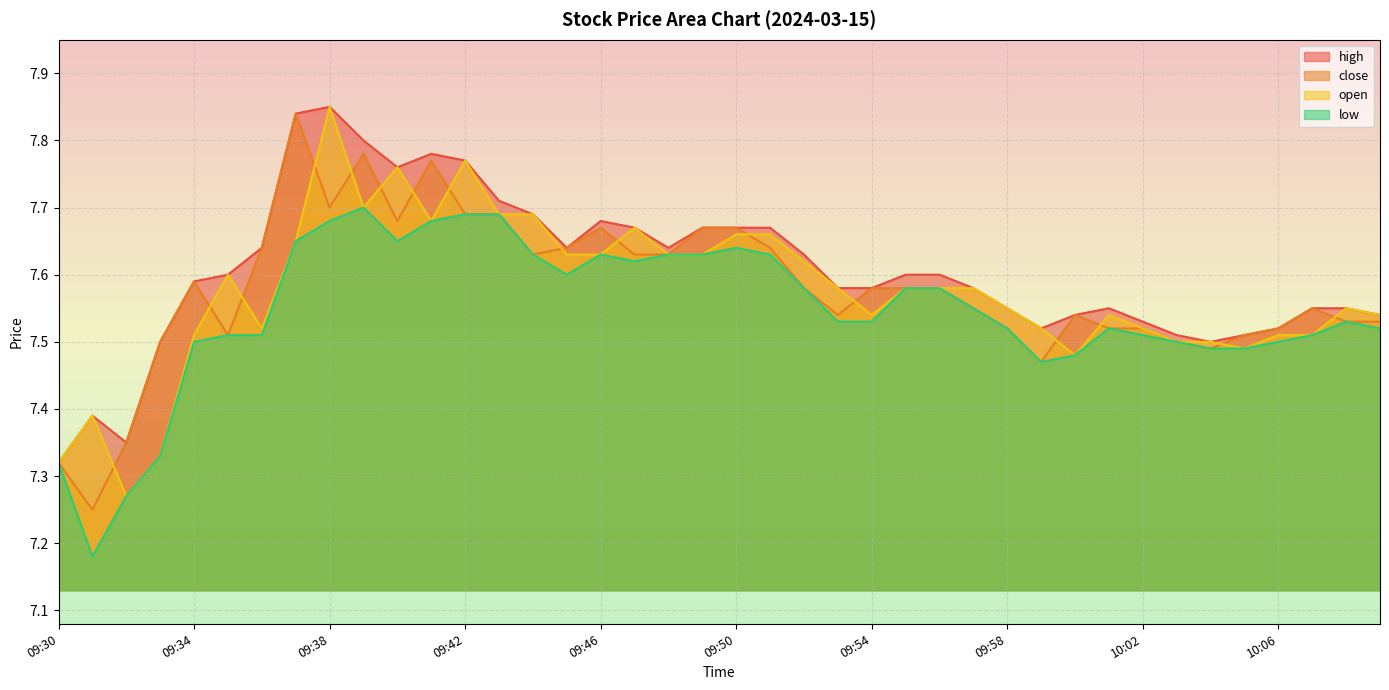

What is the difference between the second highest and minimum values in the high series?

0.5